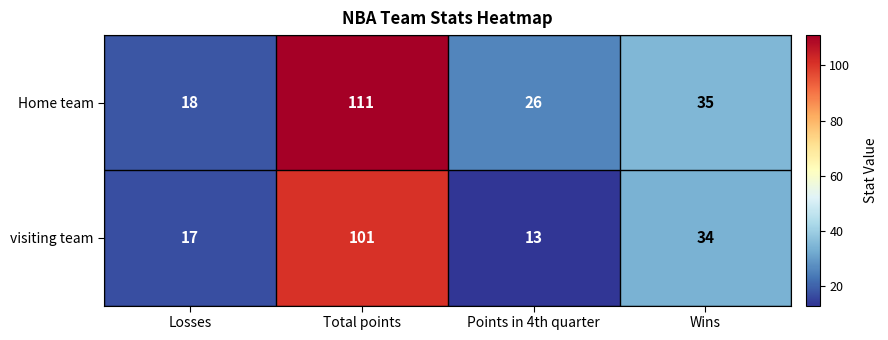

Reading left to right, what are all the values shown in this chart?

Home team: Losses=18	Total points=111	Points in 4th quarter=26	Wins=35
visiting team: Losses=17	Total points=101	Points in 4th quarter=13	Wins=34